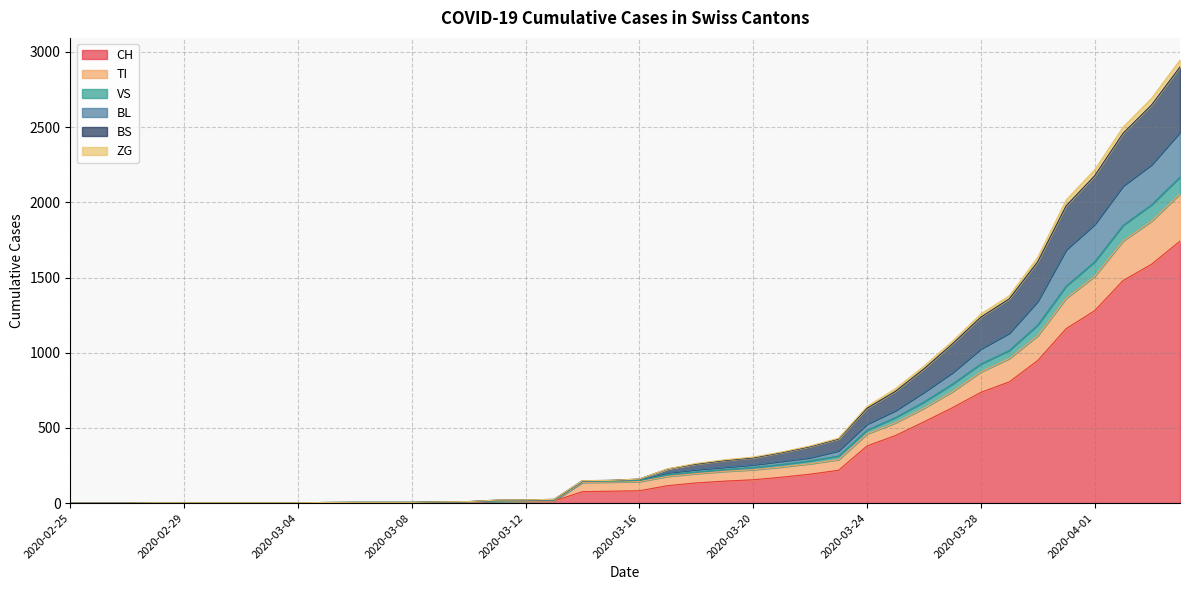

True or false: BL and TI intersect in this chart.

False